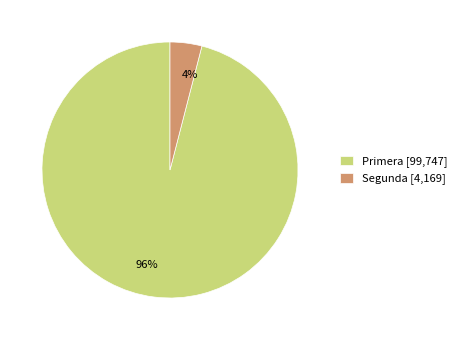

Is there a majority slice in this chart?

Yes